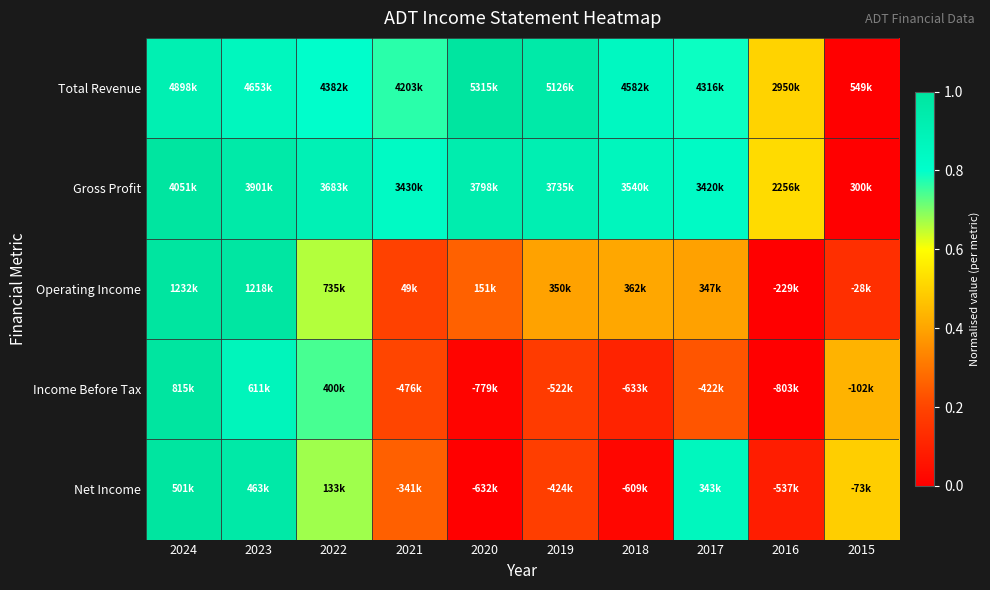

Between 2017 and 2022, which is larger?

2022